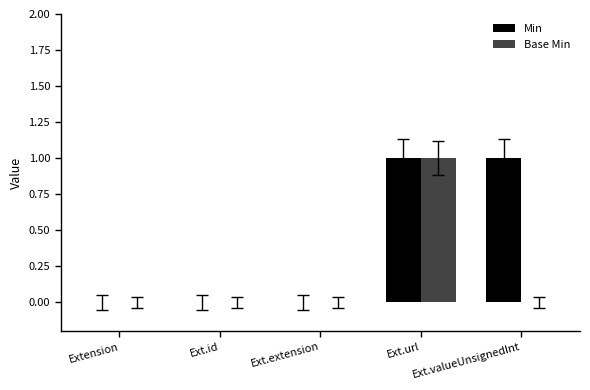

At which category is the sum across all series the highest?

Ext.url